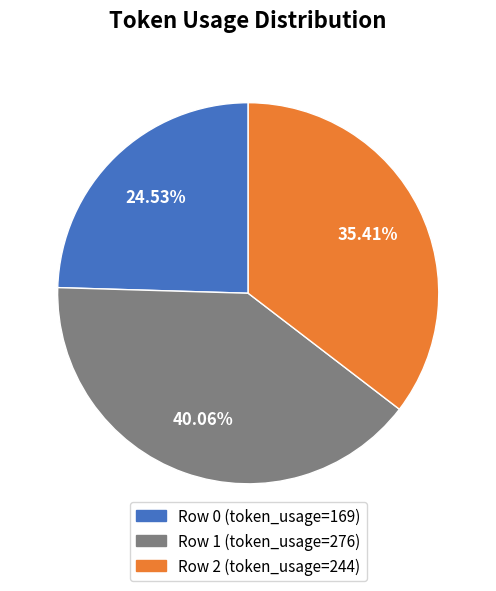

Is there any slice that represents more than half of the pie?

No